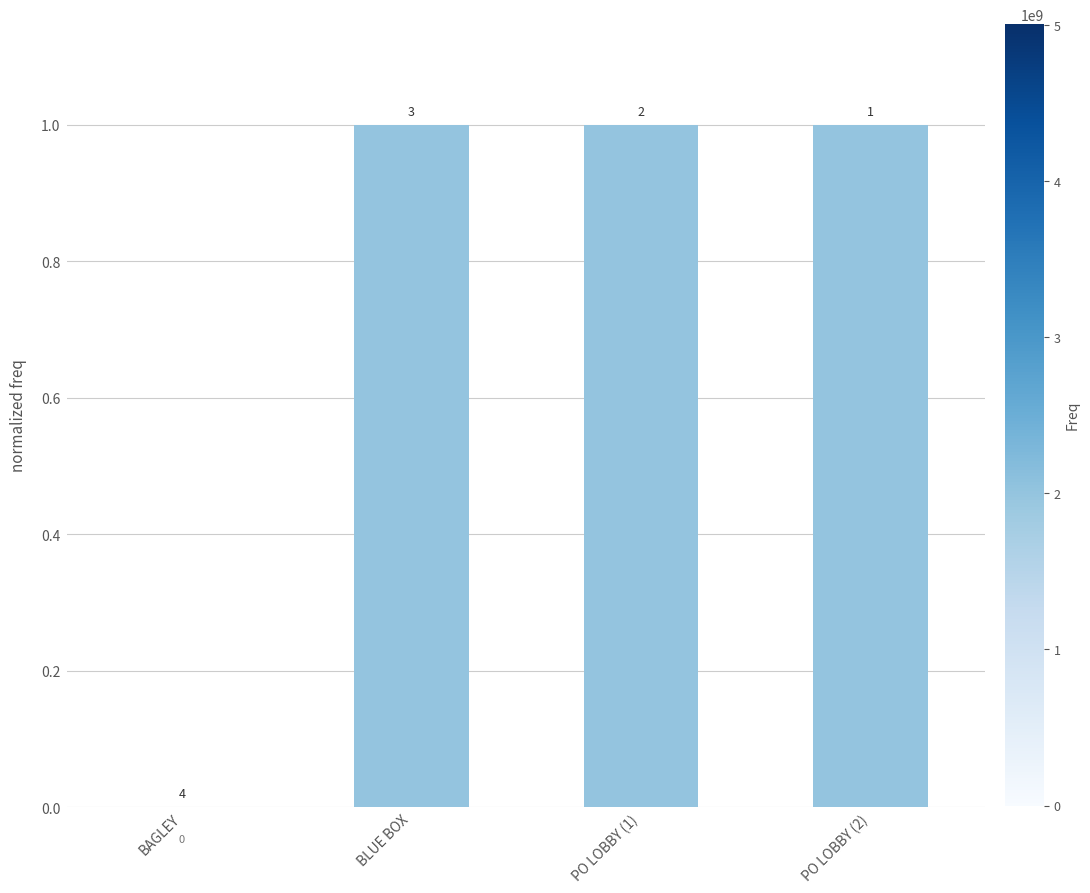

What is the label of the 1st bar from the left?

BAGLEY